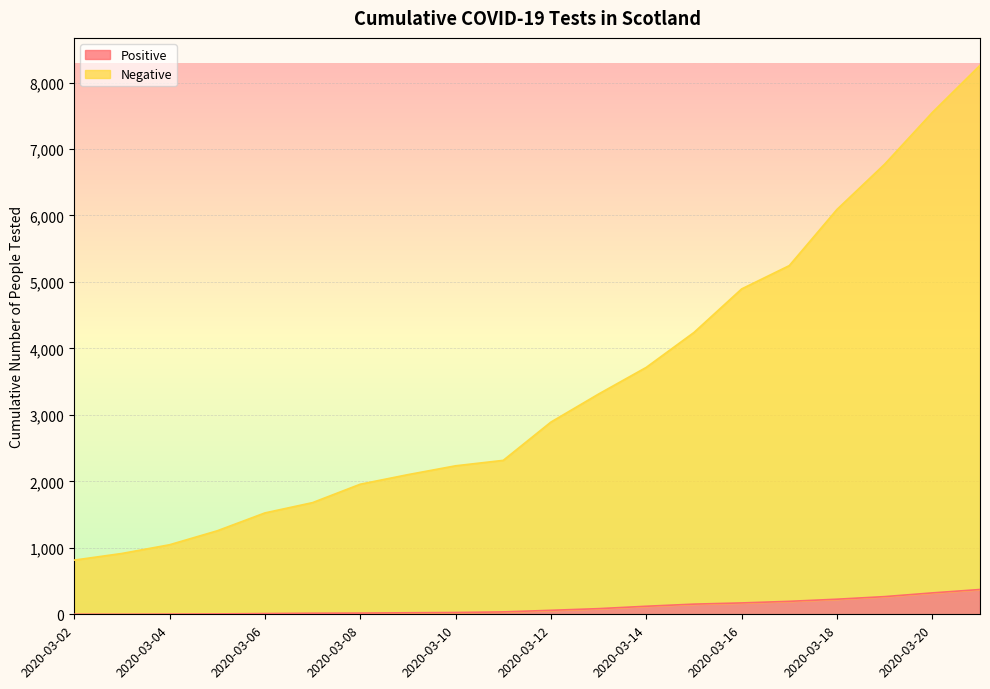

Which series has the largest range (max minus min)?

Negative